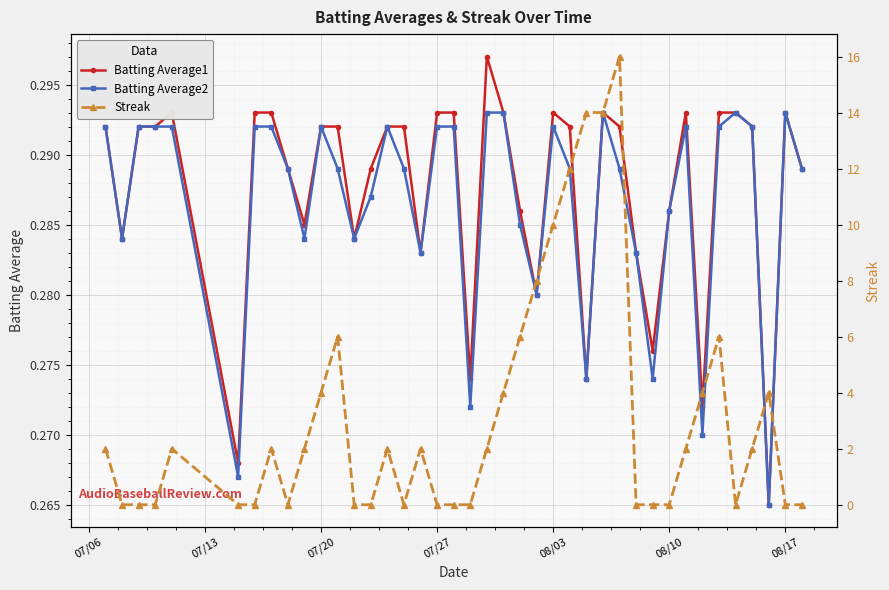

How many categories are shown in the chart?

40